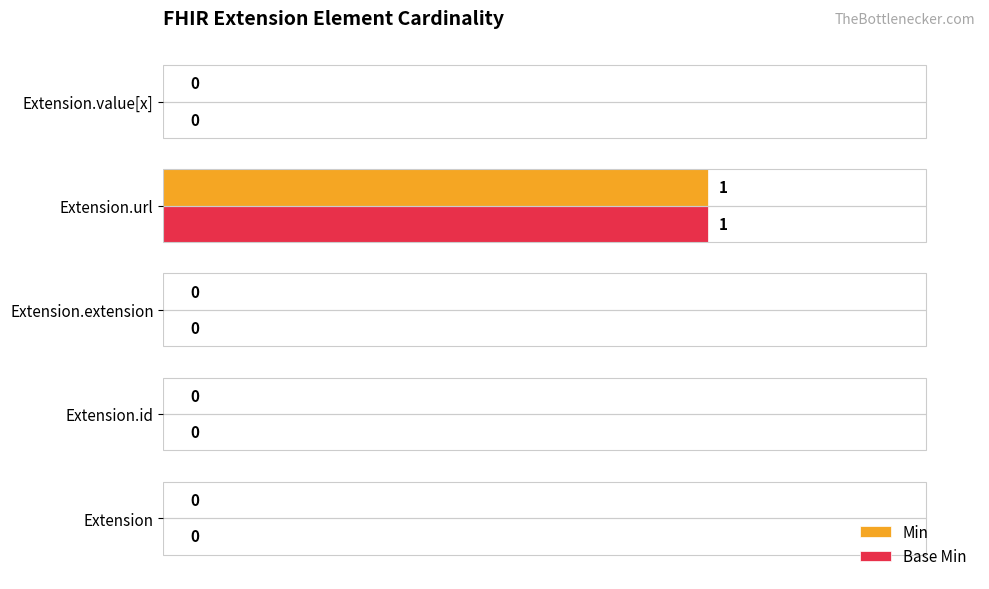

The Base Min series shows 1 at Extension.id. True or false?

False